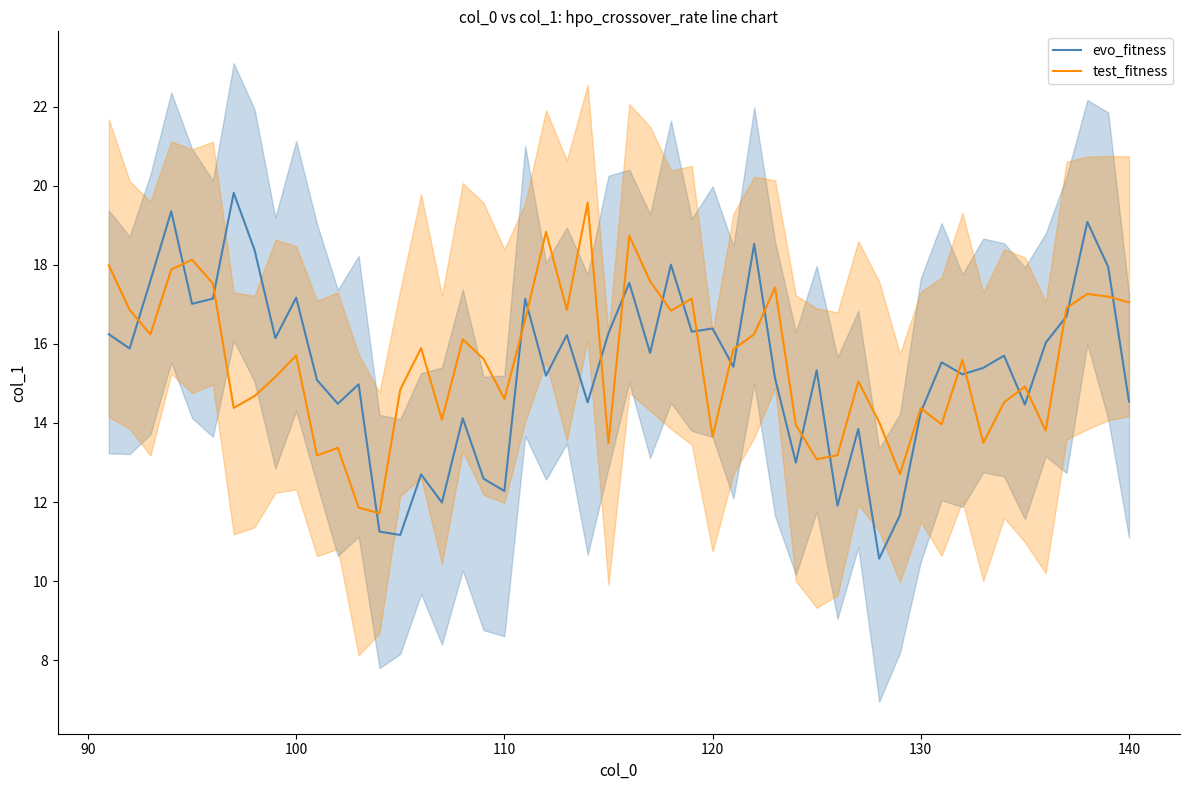

How many lines are shown in the chart?

2